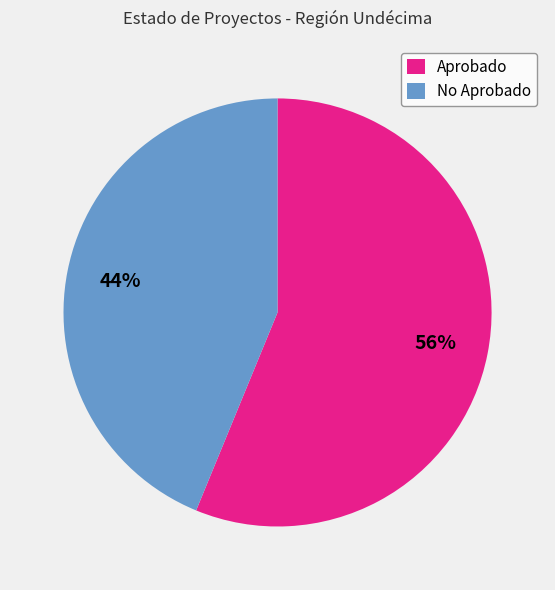

Is it true that Aprobado is 56% of the pie?

True